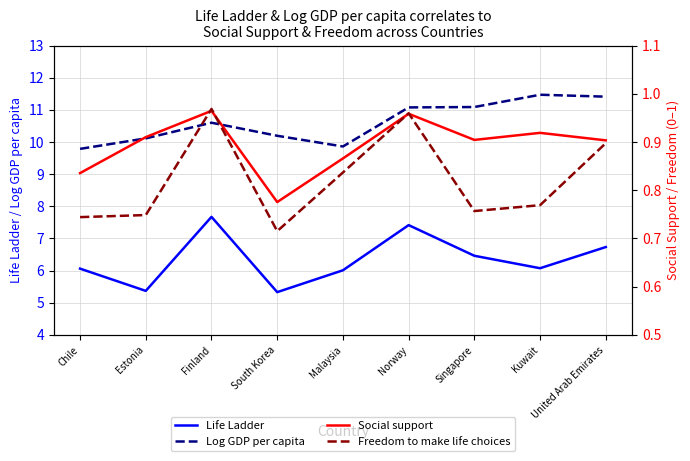

At how many categories does at least one series exceed 4?

9